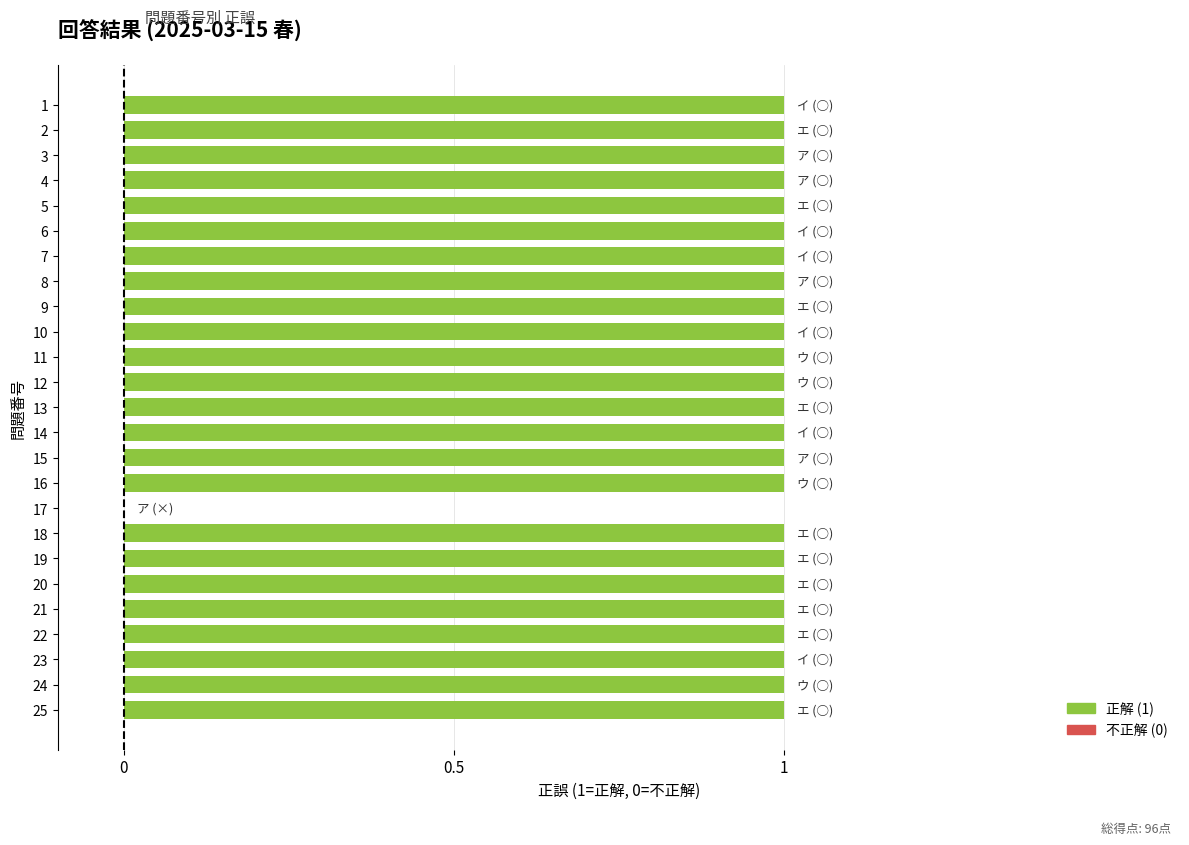

What is the maximum value shown in the chart?

1